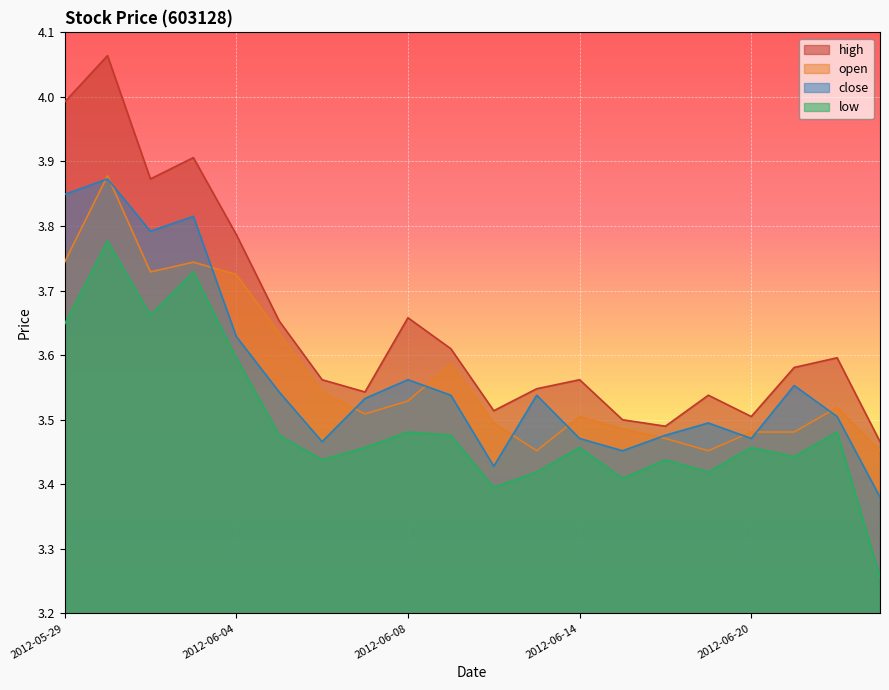

Is it true that low equals 3.7 at 2012-05-31?

True